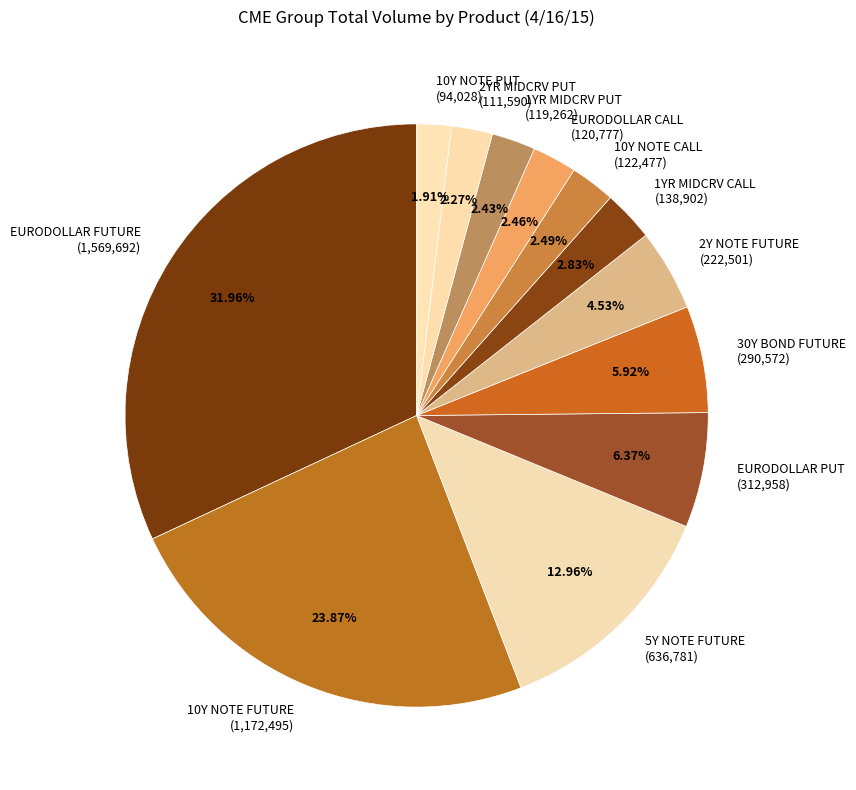

To the nearest percent, what percentage of the pie is EURODOLLAR PUT?

6%